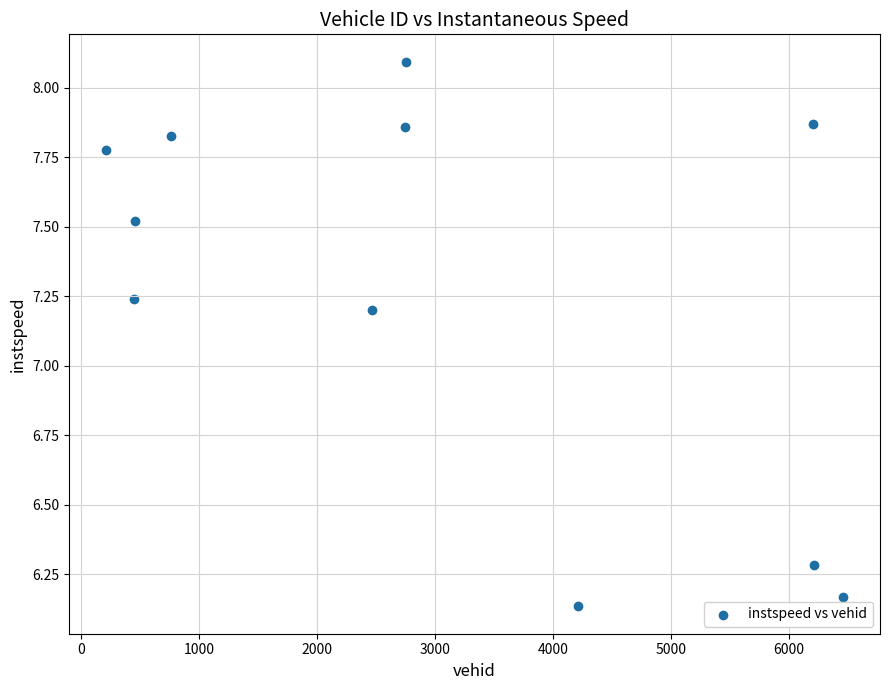

What is the average X value?

2995.0